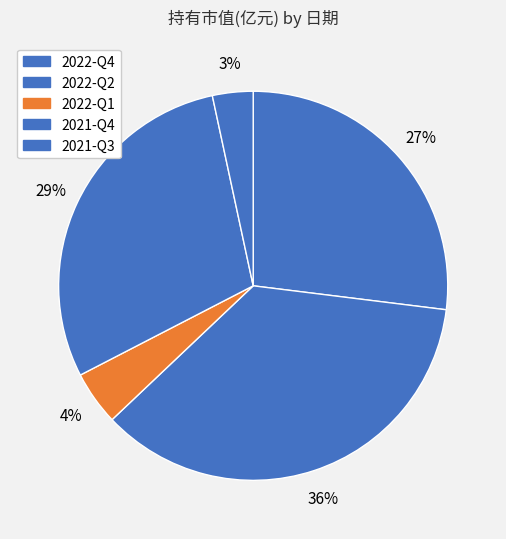

To the nearest percent, what is the combined percentage of 2021-Q3 and 2022-Q1?

8%